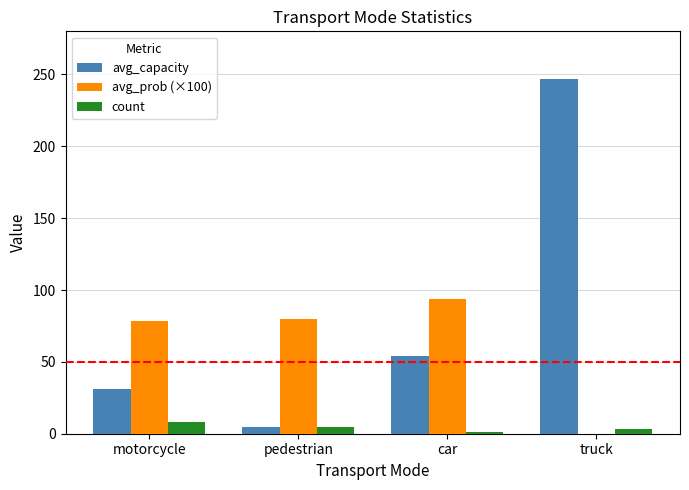

The avg_capacity series shows 31.4 at motorcycle. True or false?

True